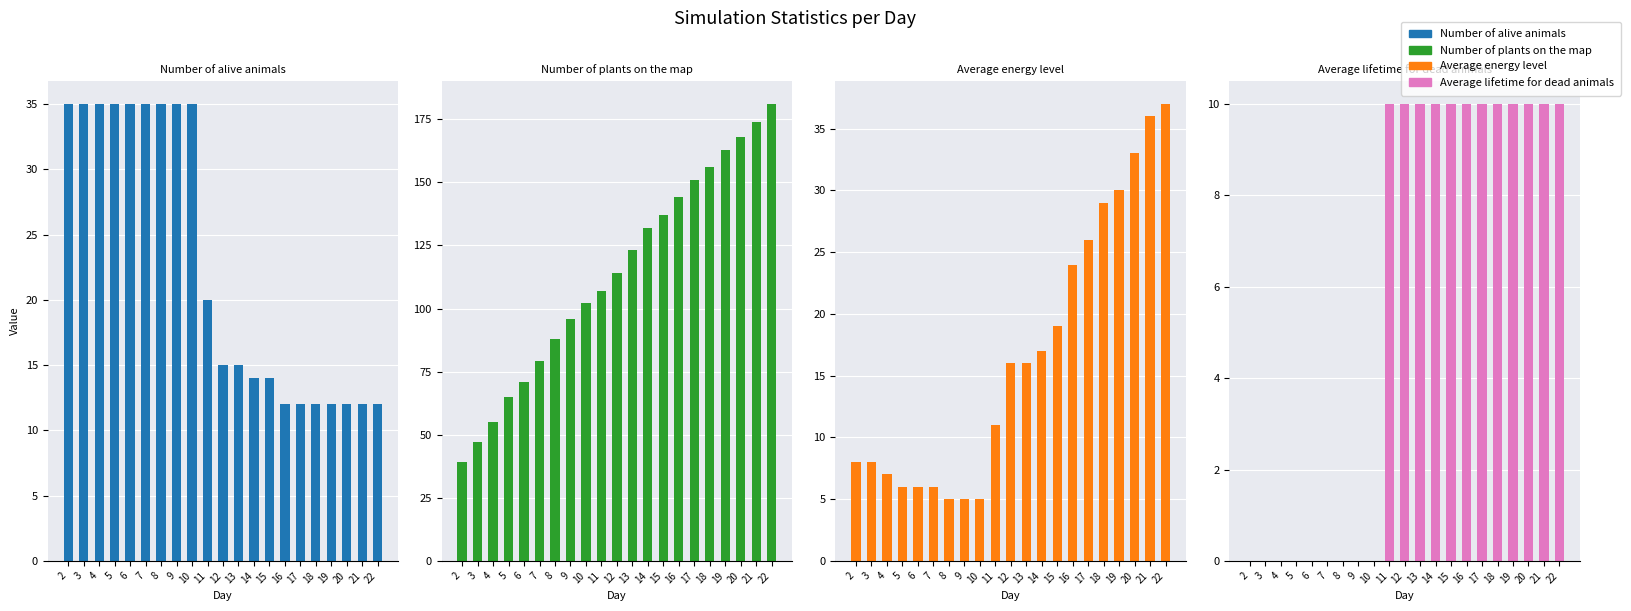

Is the value of Number of alive animals at 12 greater than the value of Number of plants on the map at 17?

No